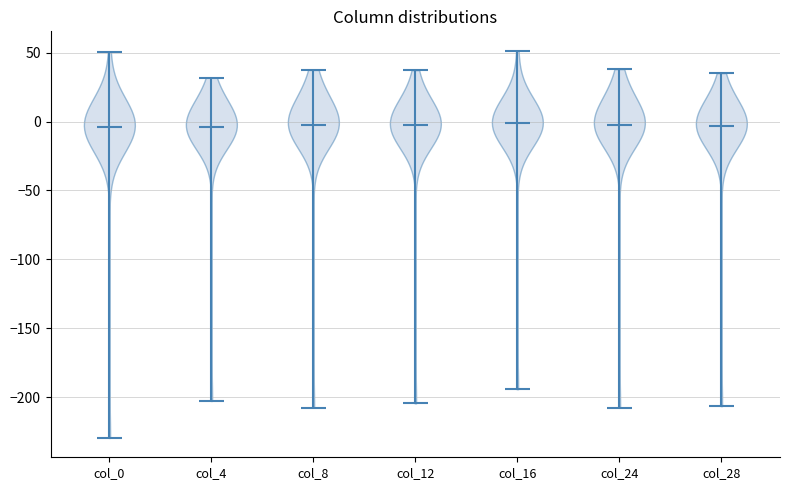

Reading left to right, read every violin against the y-axis: where its median line is, and the lowest and highest points it reaches. The values are not printed on the chart, so give them approximately, as read against the axis.

col_0: median line -5, lowest point -230, highest point 50
col_4: median line -5, lowest point -205, highest point 30
col_8: median line -5, lowest point -210, highest point 35
col_12: median line 0, lowest point -205, highest point 35
col_16: median line 0, lowest point -195, highest point 50
col_24: median line -5, lowest point -210, highest point 40
col_28: median line -5, lowest point -205, highest point 35